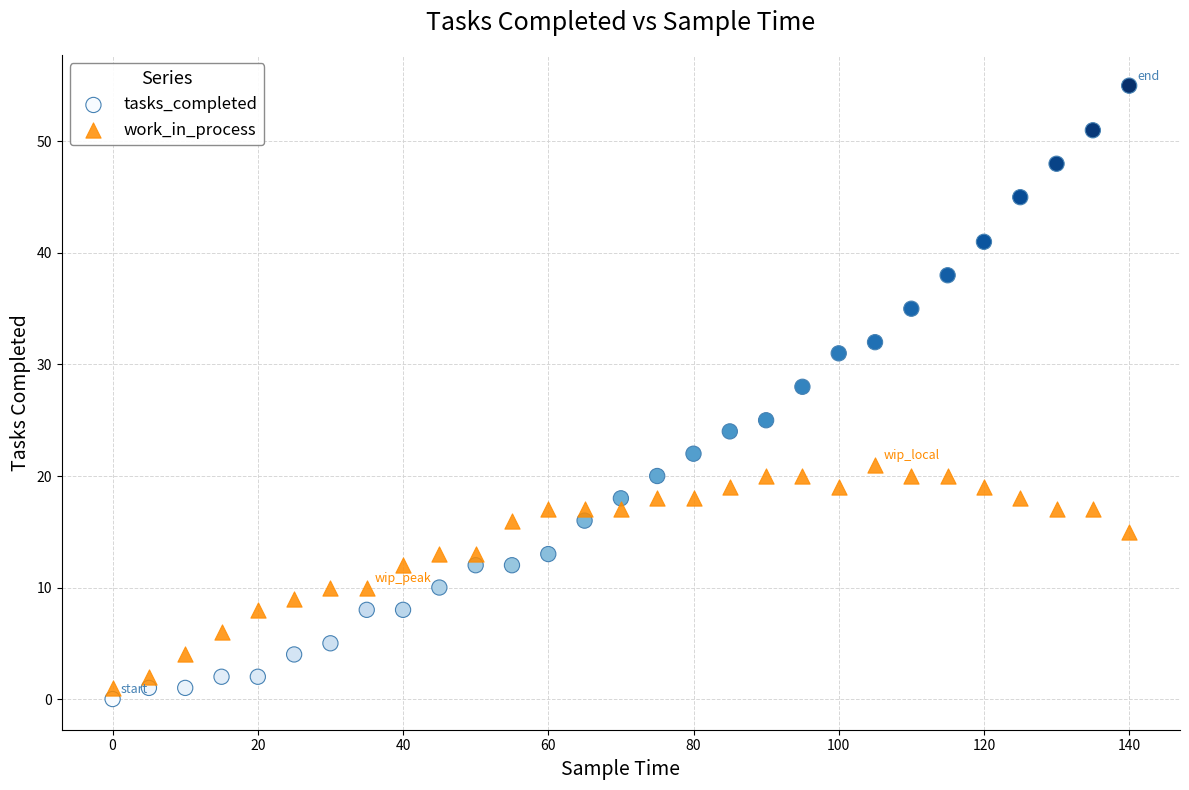

Which series contains the highest Y value?

tasks_completed